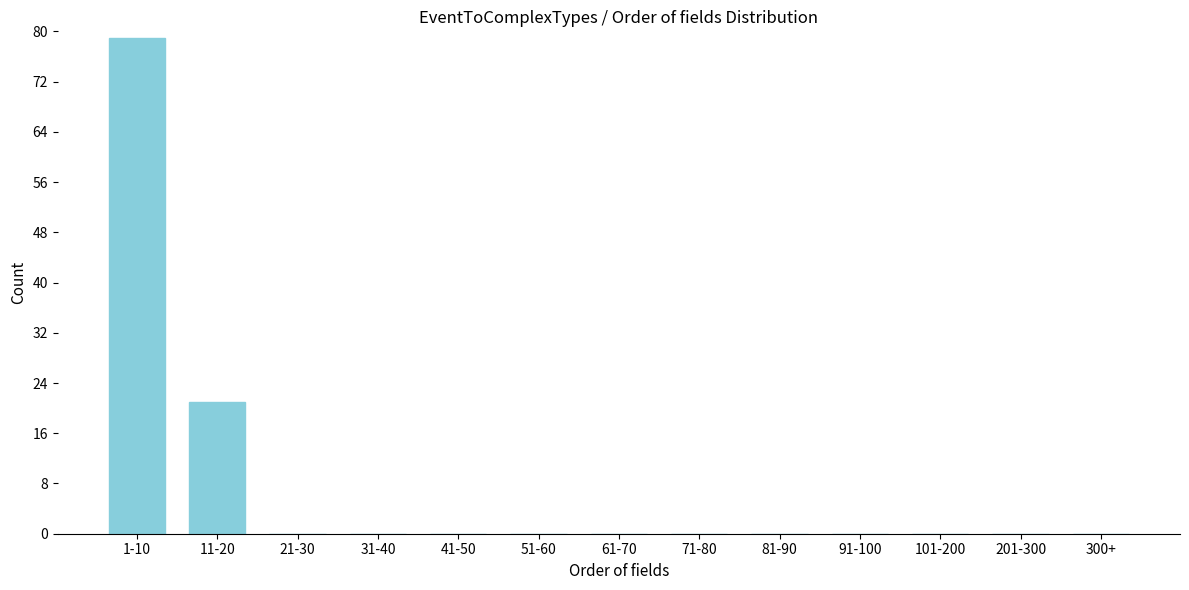

Reading left to right, what are all the values shown in this chart?

1-10=79	11-20=21	21-30=0	31-40=0	41-50=0	51-60=0	61-70=0	71-80=0	81-90=0	91-100=0	101-200=0	201-300=0	300+=0